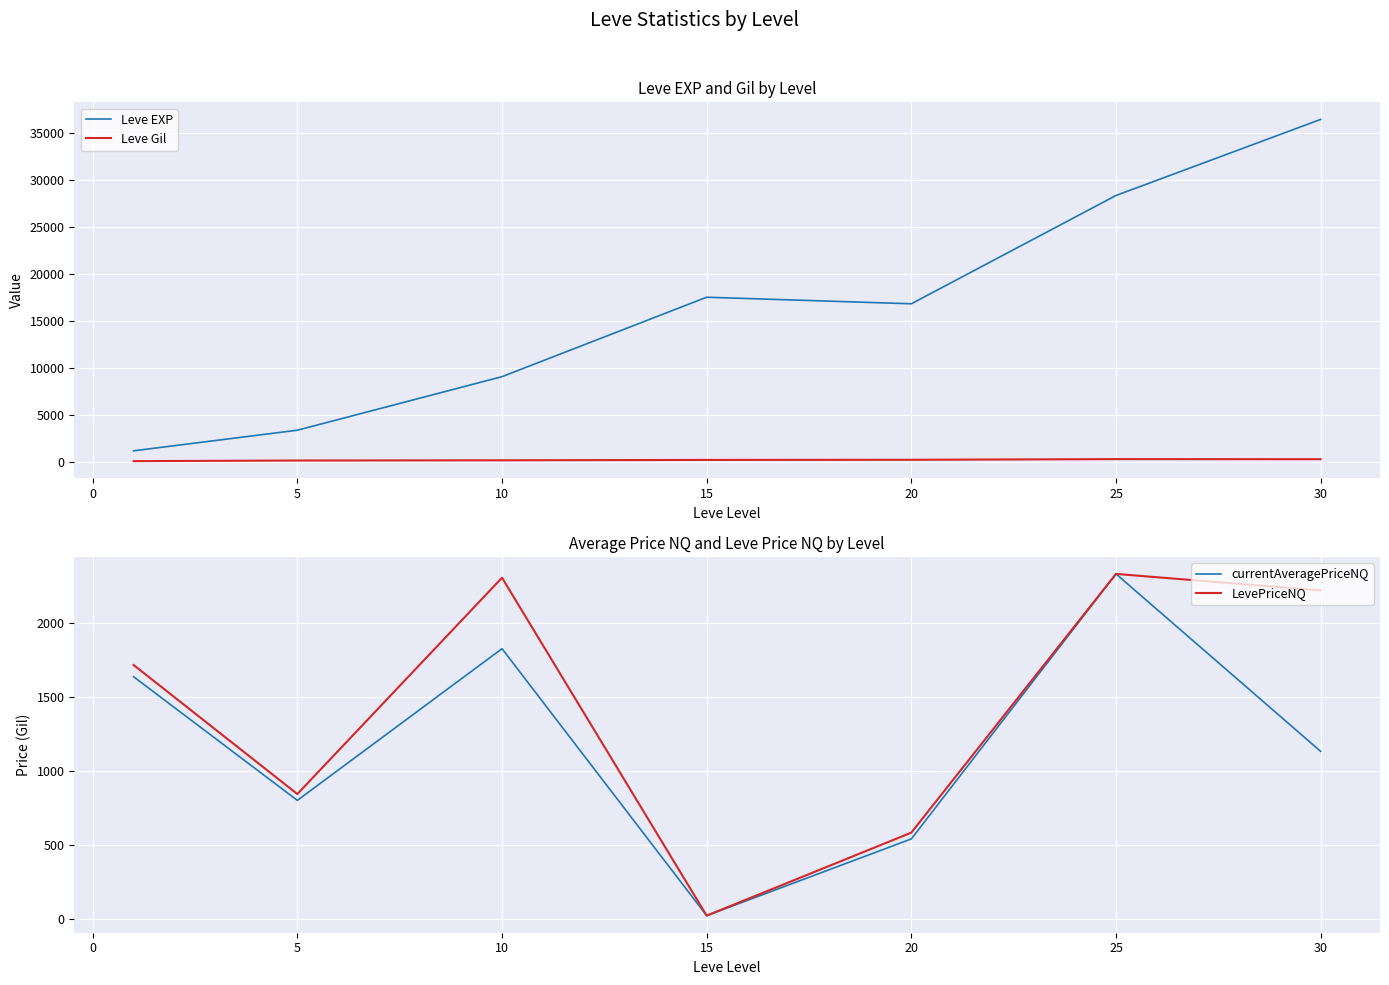

True or false: Leve EXP and Leve Gil cross at least once.

False